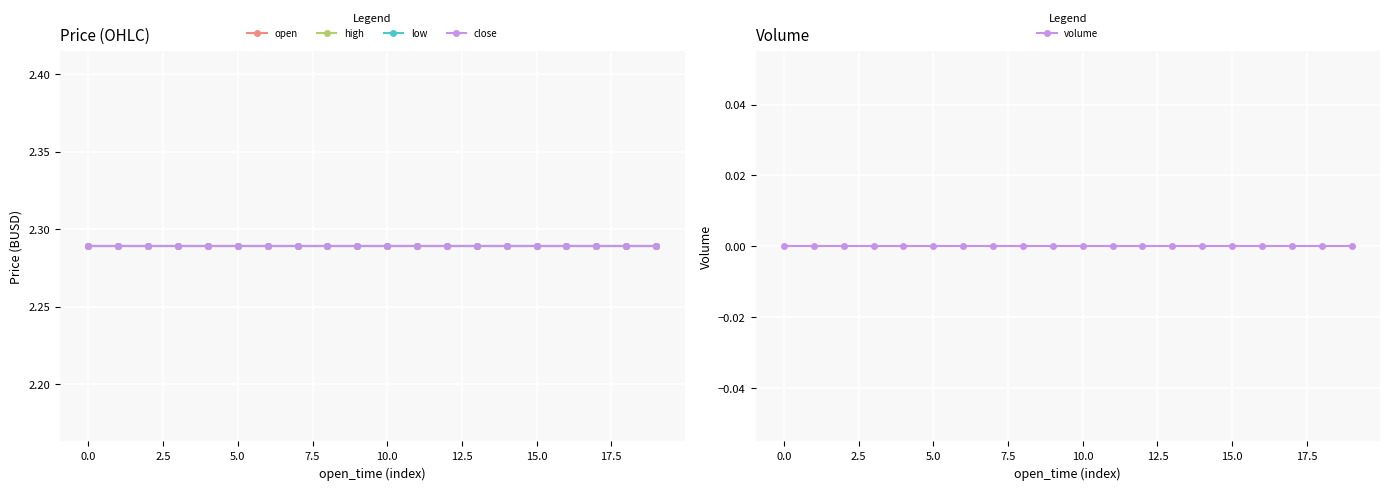

Is this an area chart (filled region under the line)?

No